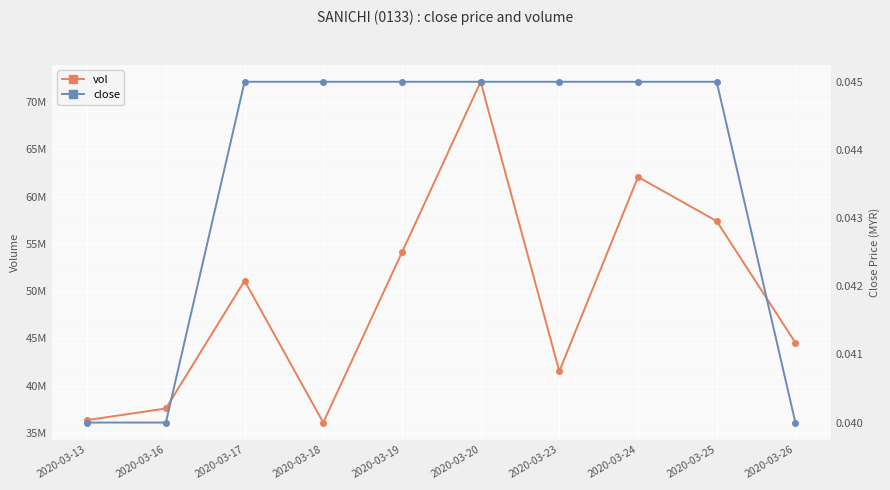

Reading left to right, list all the values displayed in this chart.

vol: 36355400.0	37587000.0	51090900.0	36097400.0	54094300.0	72136200.0	41522100.0	62072000.0	57402800.0	44545100.0
close: 0.0	0.0	0.0	0.0	0.0	0.0	0.0	0.0	0.0	0.0